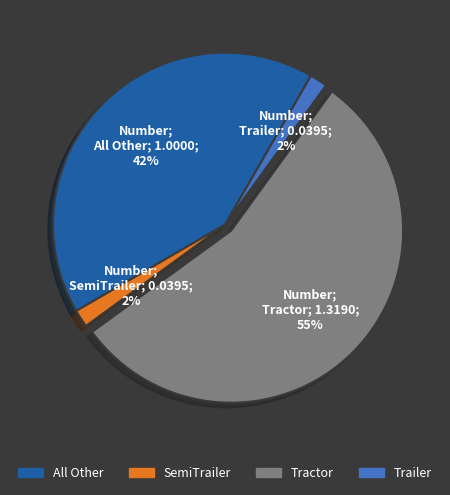

To the nearest percent, what is the average slice percentage?

25%